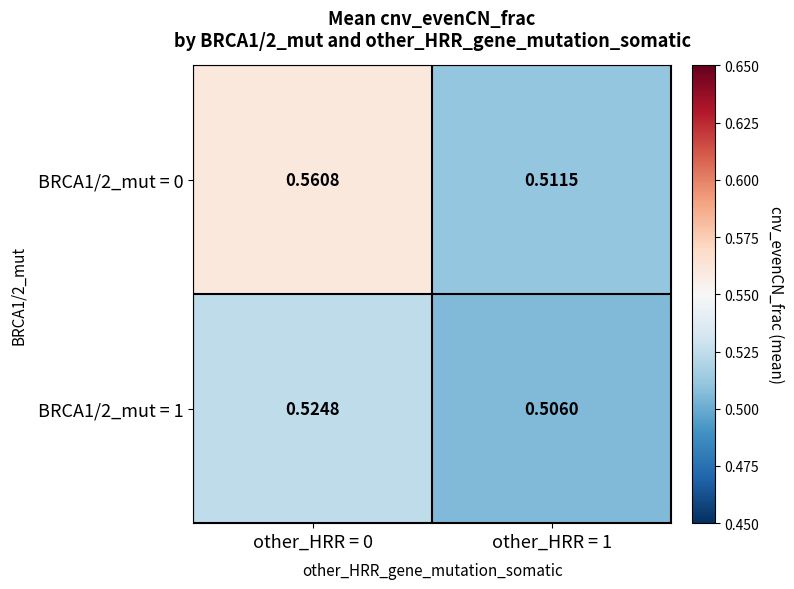

Is the value of BRCA1/2_mut = 0 at other_HRR = 1 greater than the value of BRCA1/2_mut = 1 at other_HRR = 1?

Yes